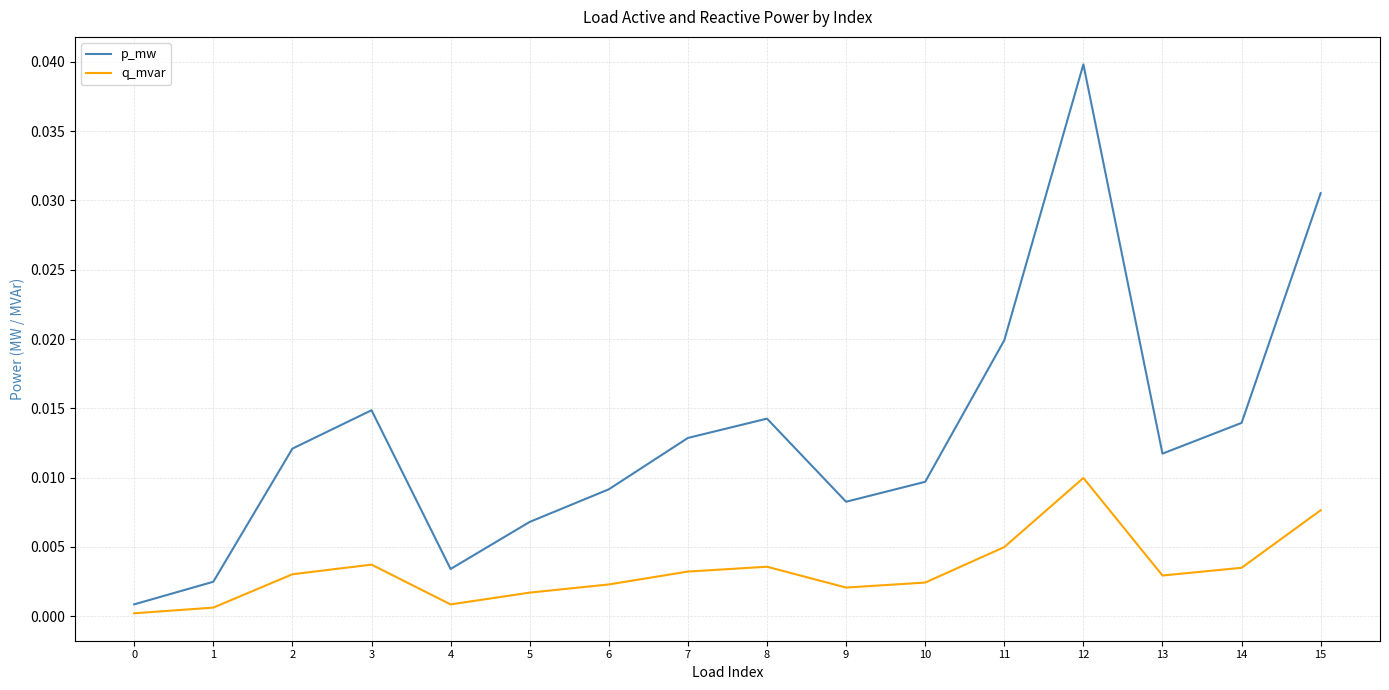

Which series changed the most between 1 and 3?

p_mw